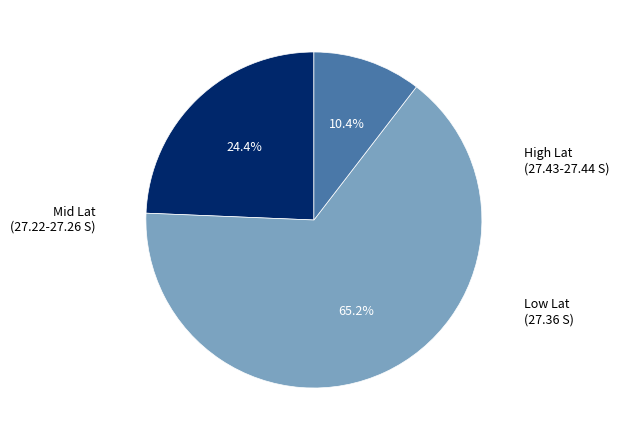

To the nearest percent, what is the average slice percentage?

33%